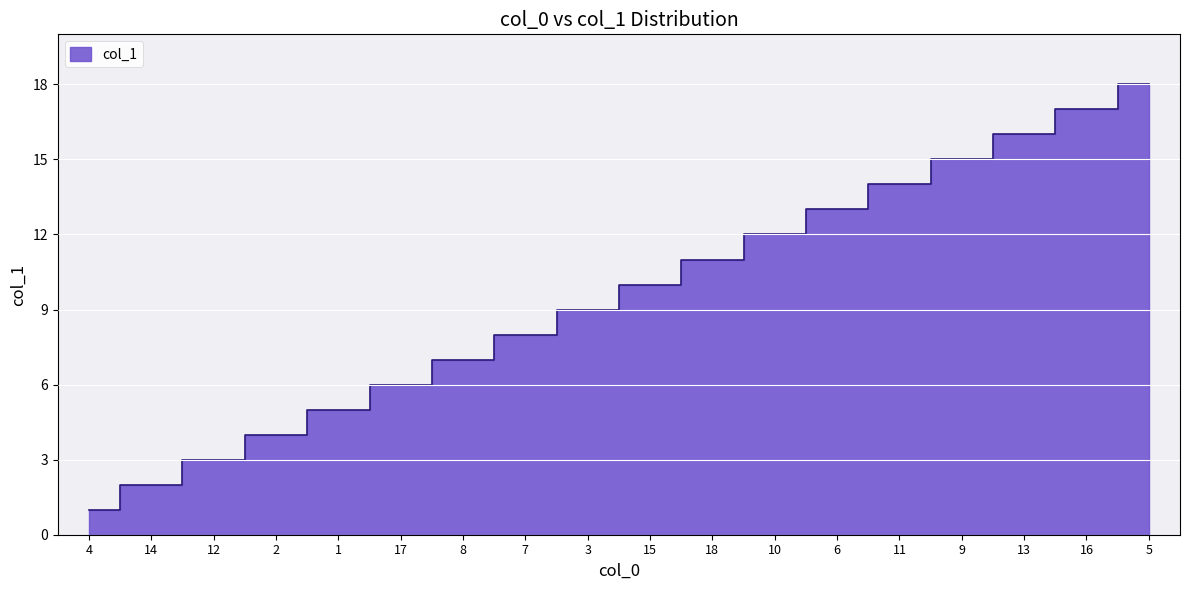

Does the chart display data point markers on the line(s)?

No